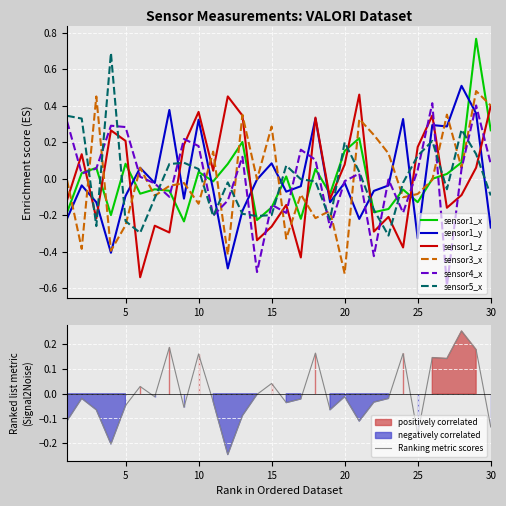

Where is the first local maximum for sensor4_x?

4